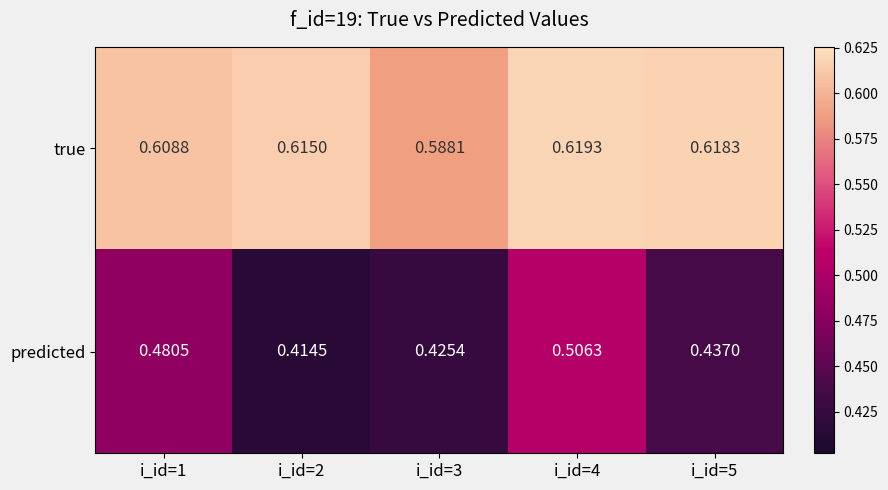

List the series in order of their peak value, highest first.

true, predicted